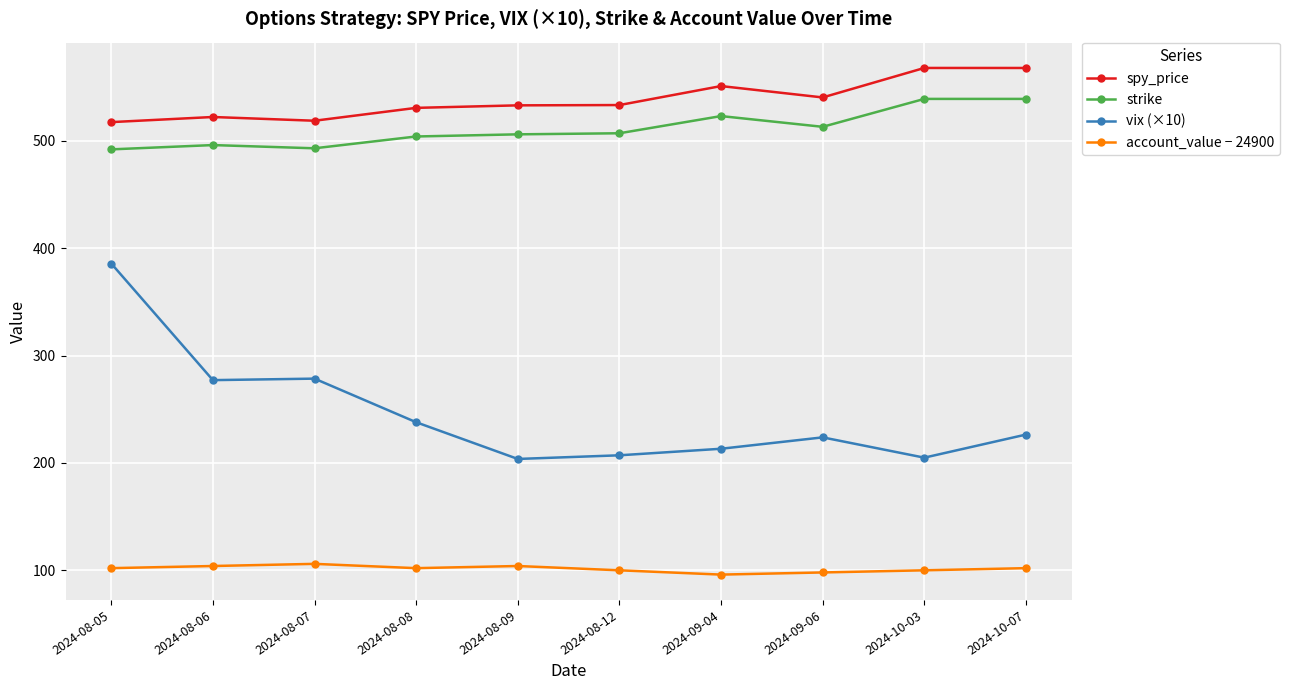

How many values in the vix (×10) series are below 226?

5